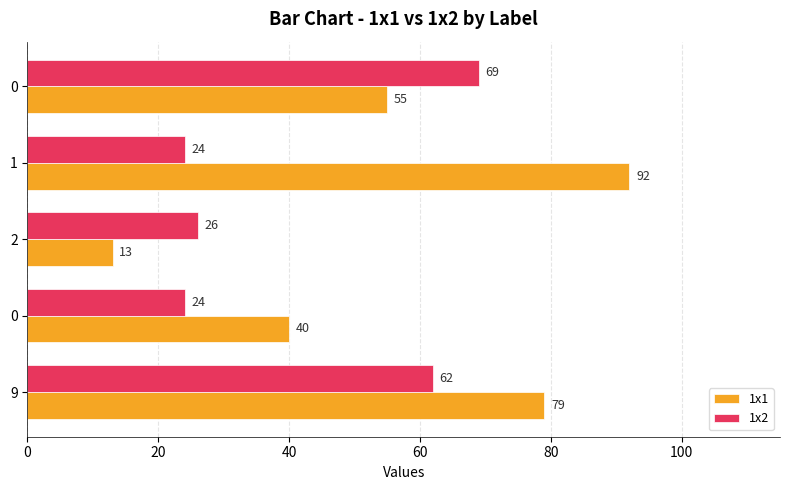

How many data points in 1x2 are less than 26?

2